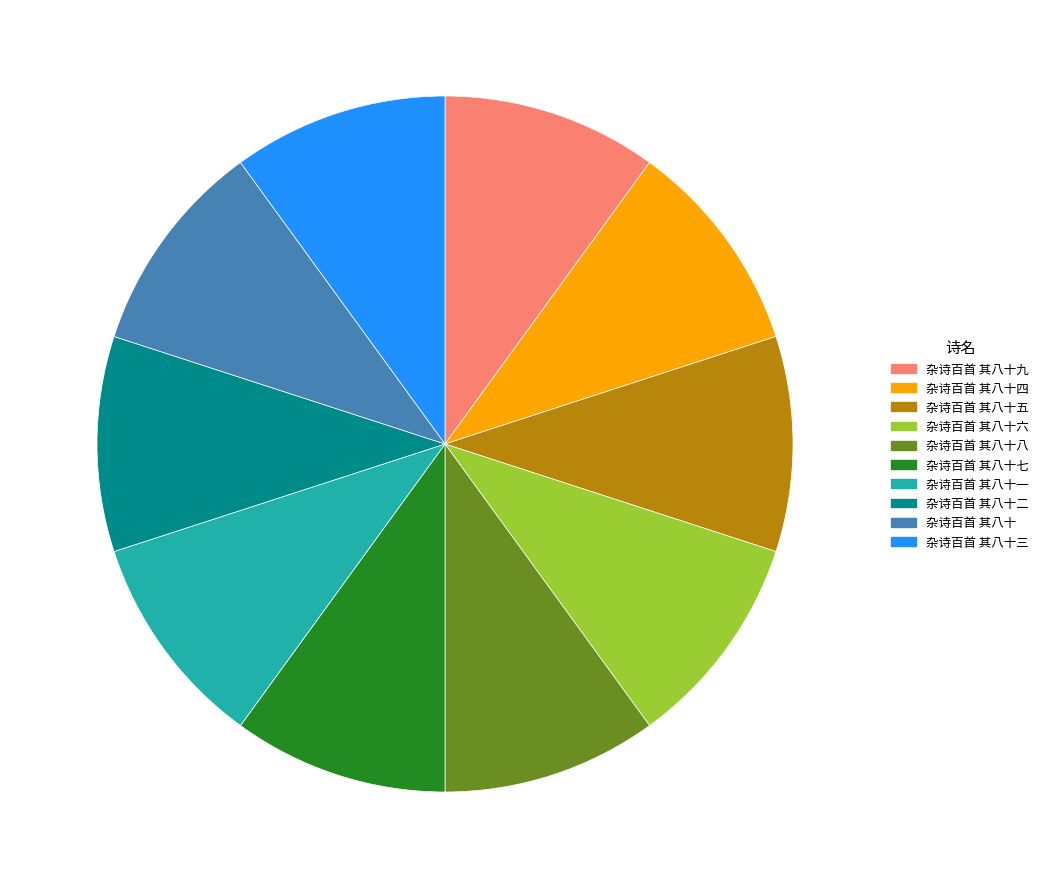

Combined, do 杂诗百首 其八十一 and 杂诗百首 其八十六 account for over 50%?

No